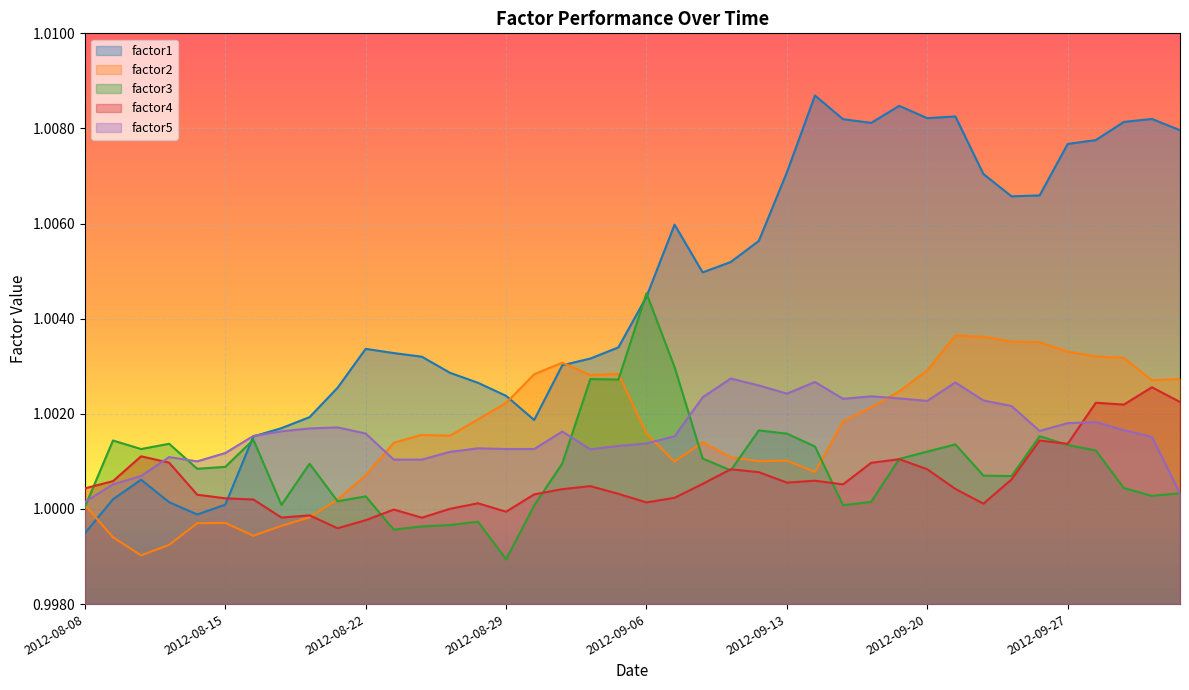

What is the sum of all factor3 values?

40.0